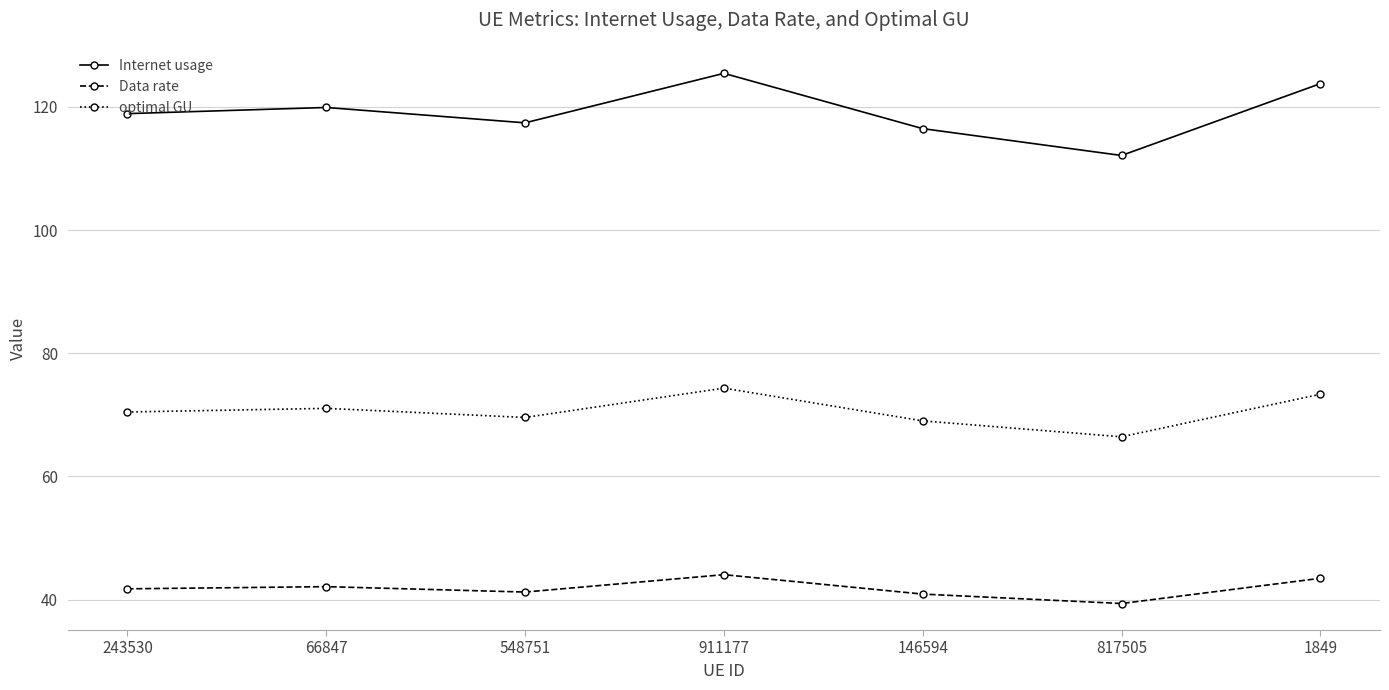

How many lines are shown in the chart?

3